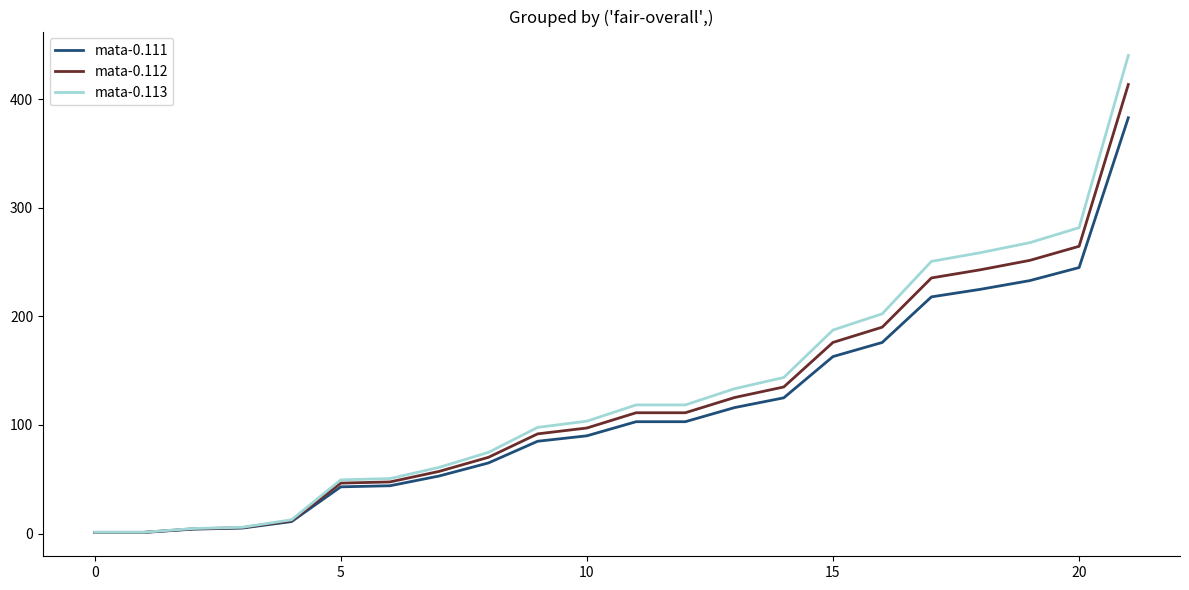

What is the difference between the maximum and minimum values in the mata-0.113 series?

439.3